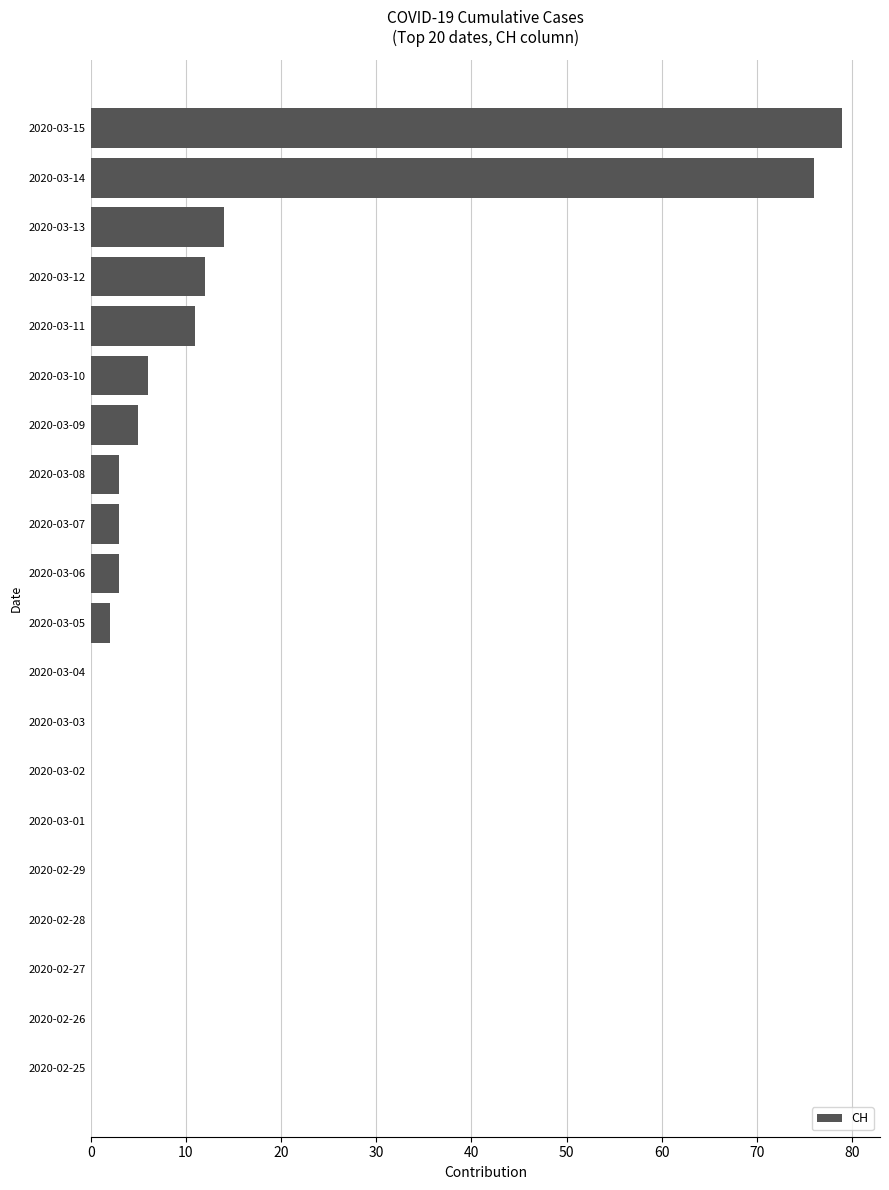

The value at 2020-02-28 is 50. True or false?

False